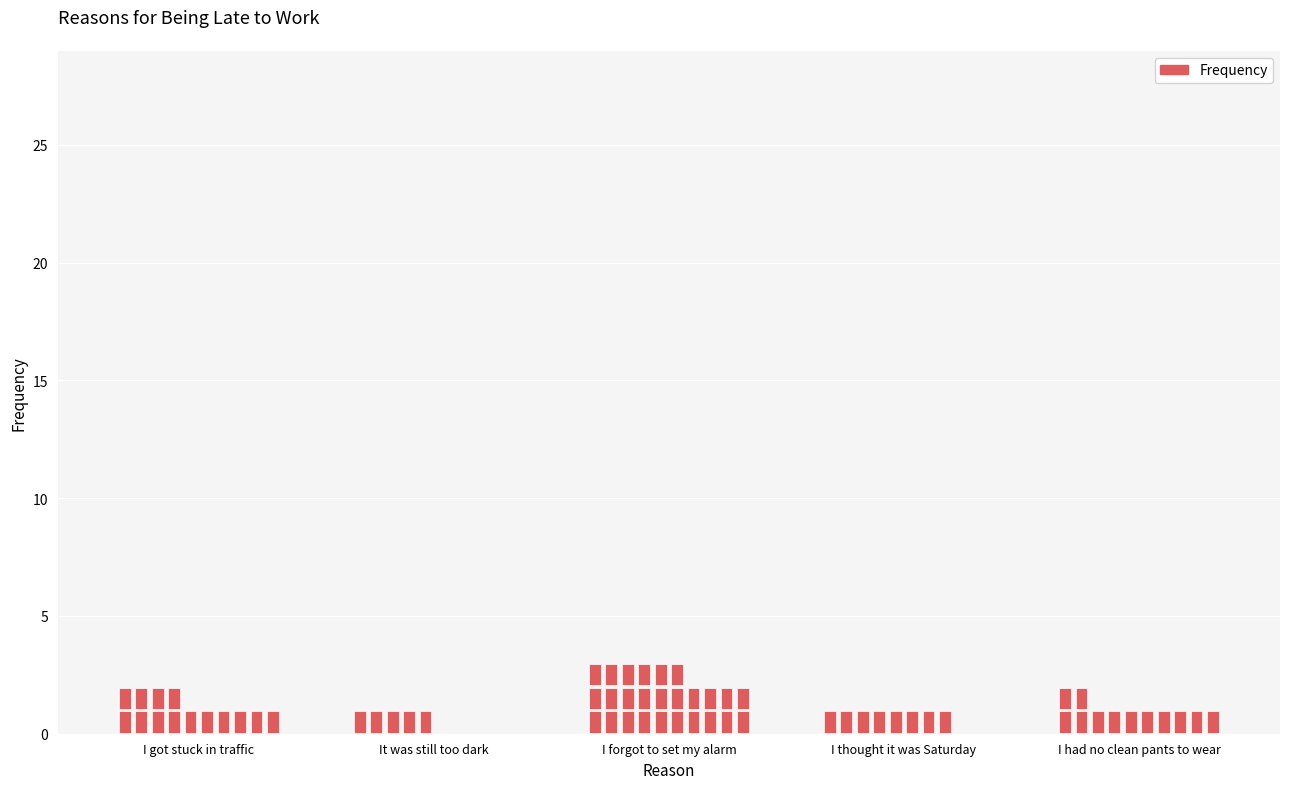

What is the value of the 1st bar from the left?

14